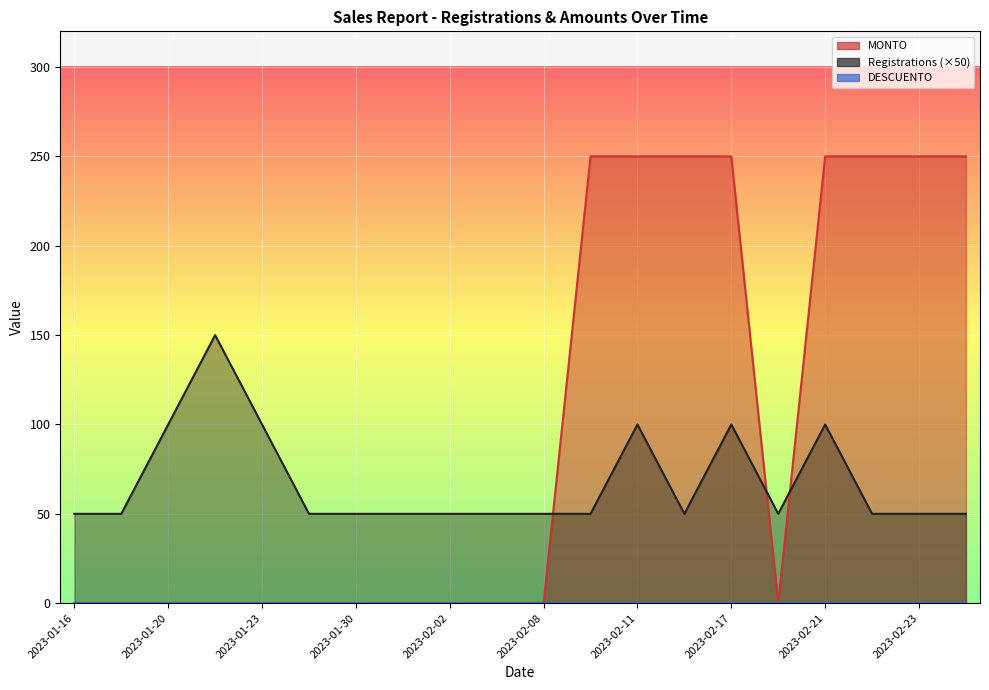

How many positive values does the MONTO series have?

8